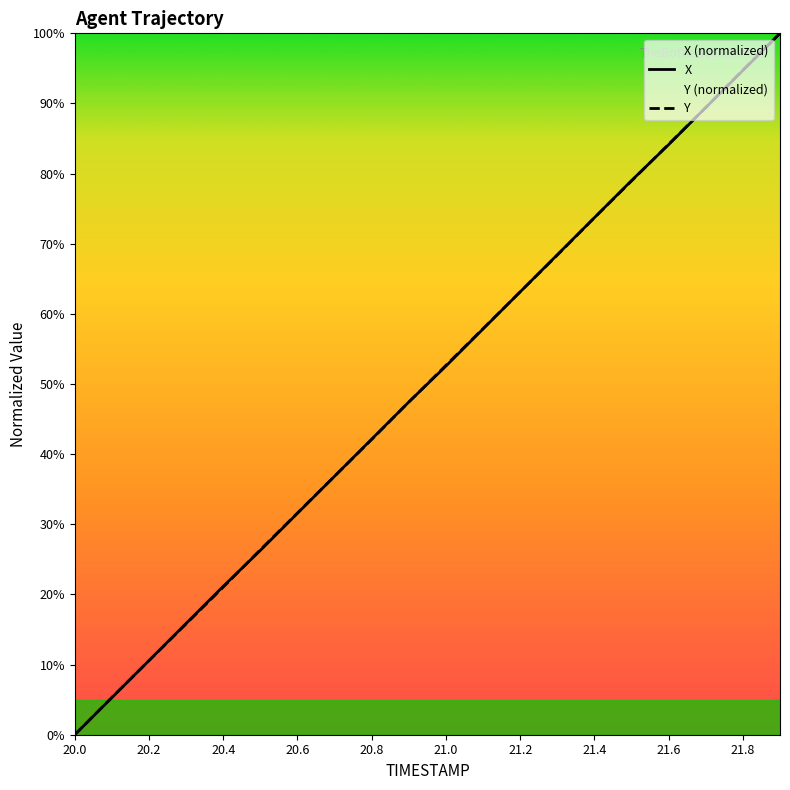

The X series shows 12.4 at 20.5. True or false?

False